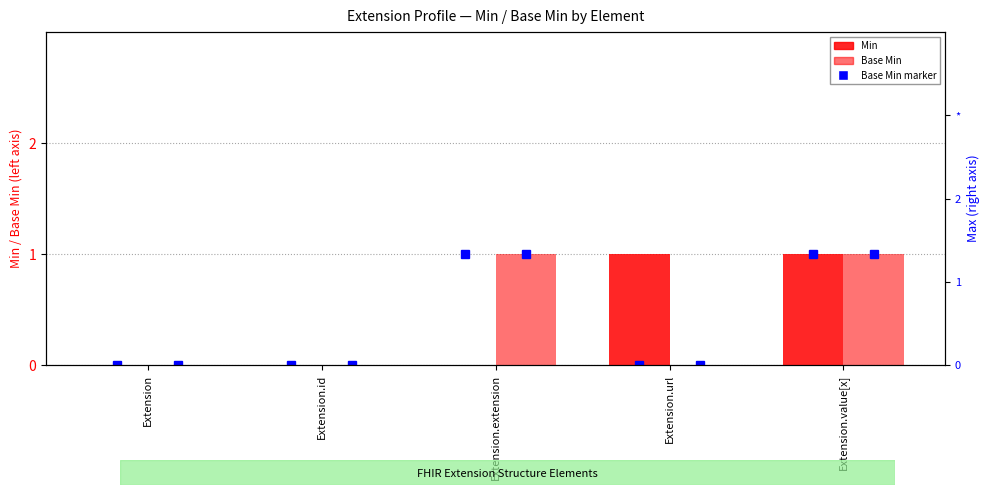

The value of Min at Extension.extension is -1. True or false?

False